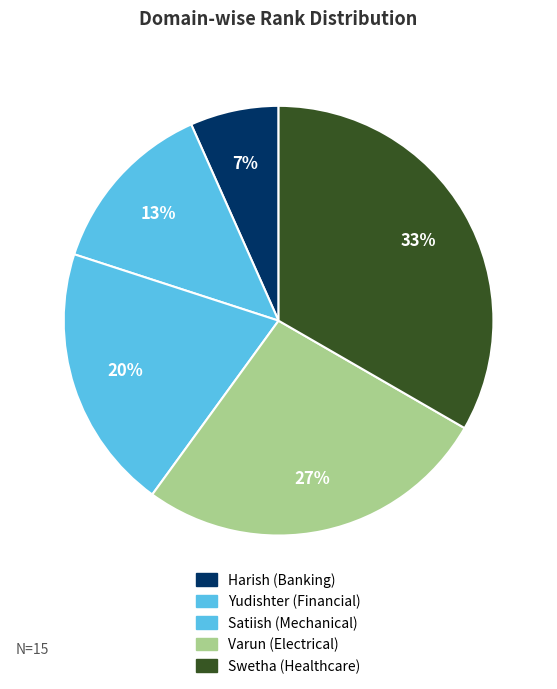

How many segments does this pie chart have?

5